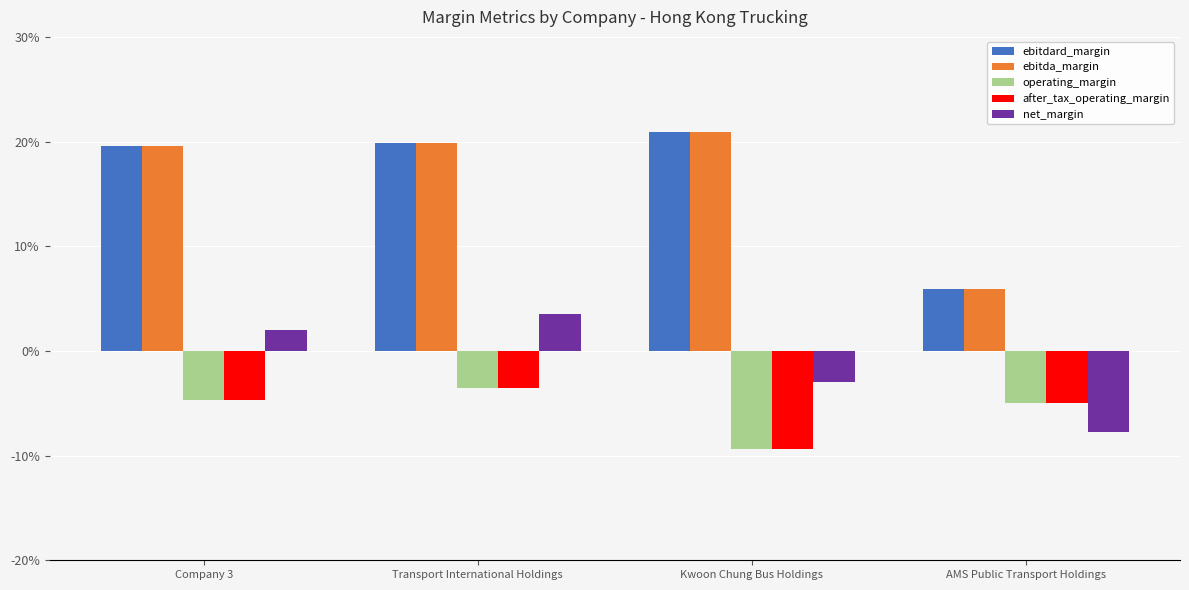

Where is ebitdard_margin nearest to the value 0?

AMS Public Transport Holdings